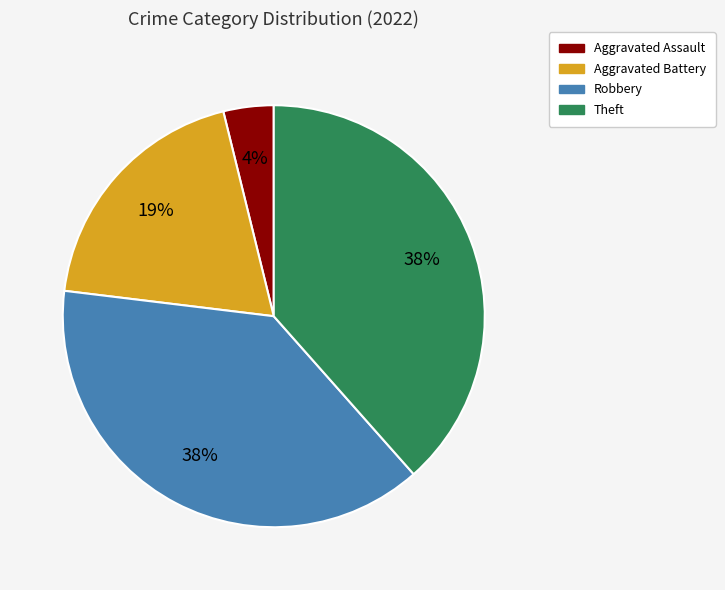

To the nearest percent, what is the difference between the Aggravated Battery and Robbery slice percentages?

19%